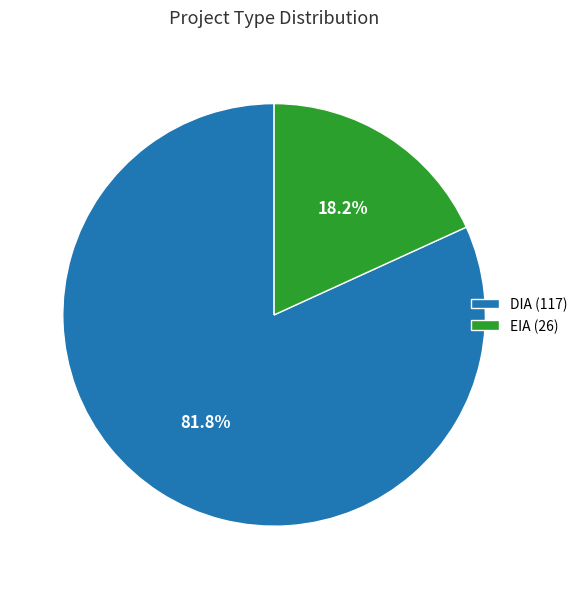

The EIA slice represents 18% of the pie. True or false?

True